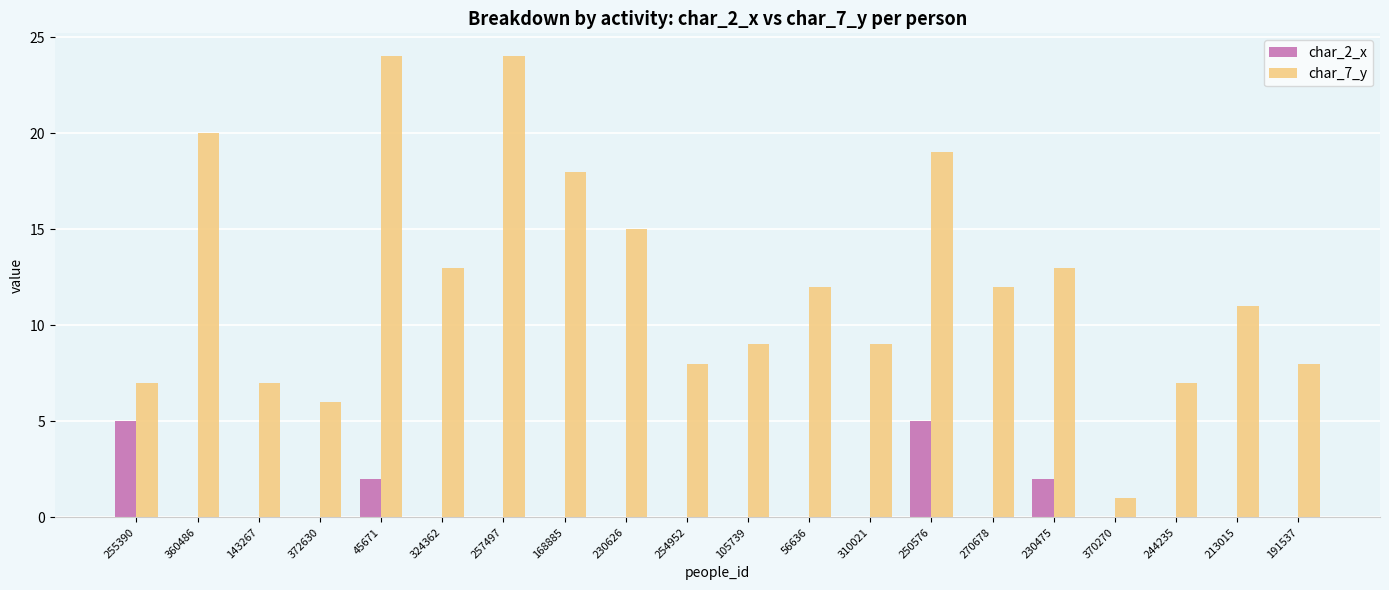

True or false: char_7_y has a value of 6 at 270678.

False